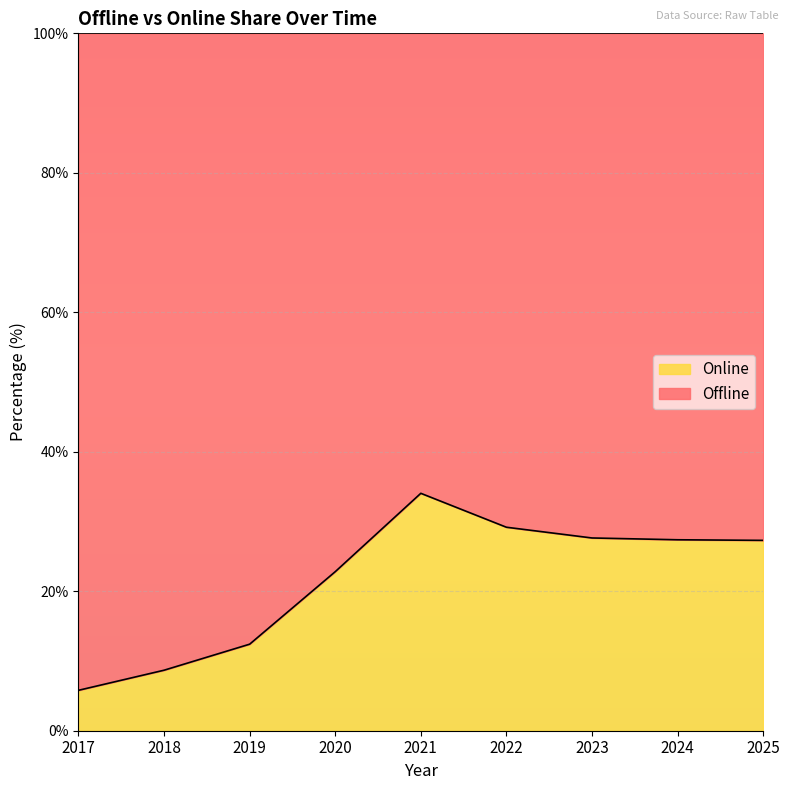

How many interior local peaks (higher than both neighbors) does the data have?

1